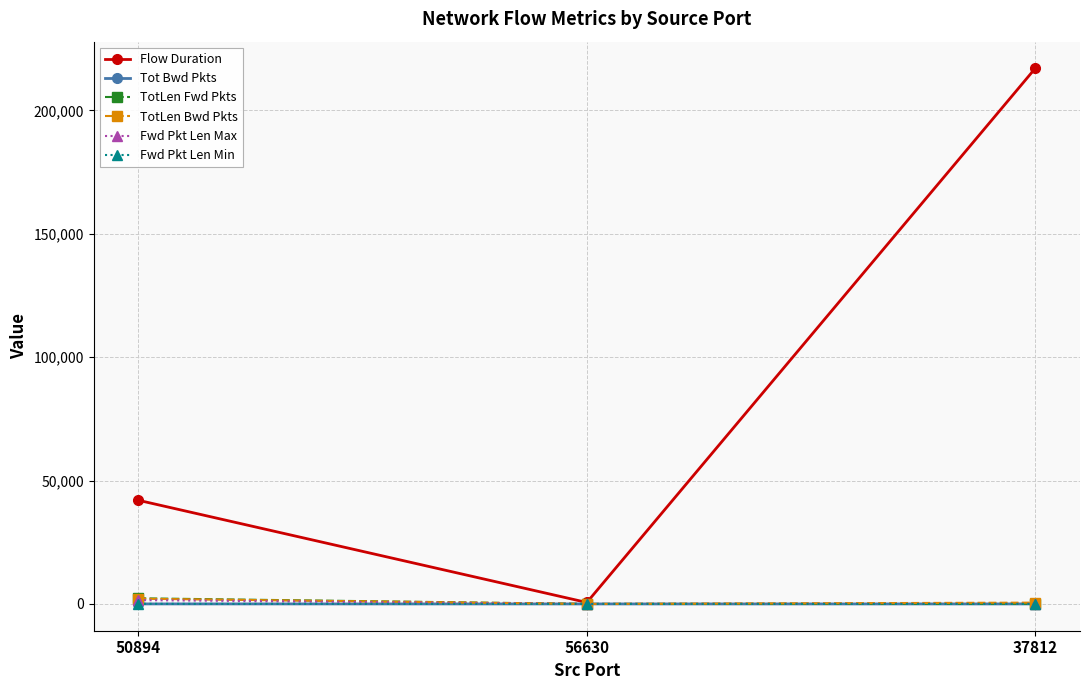

At which label does Flow Duration reach its peak?

37812